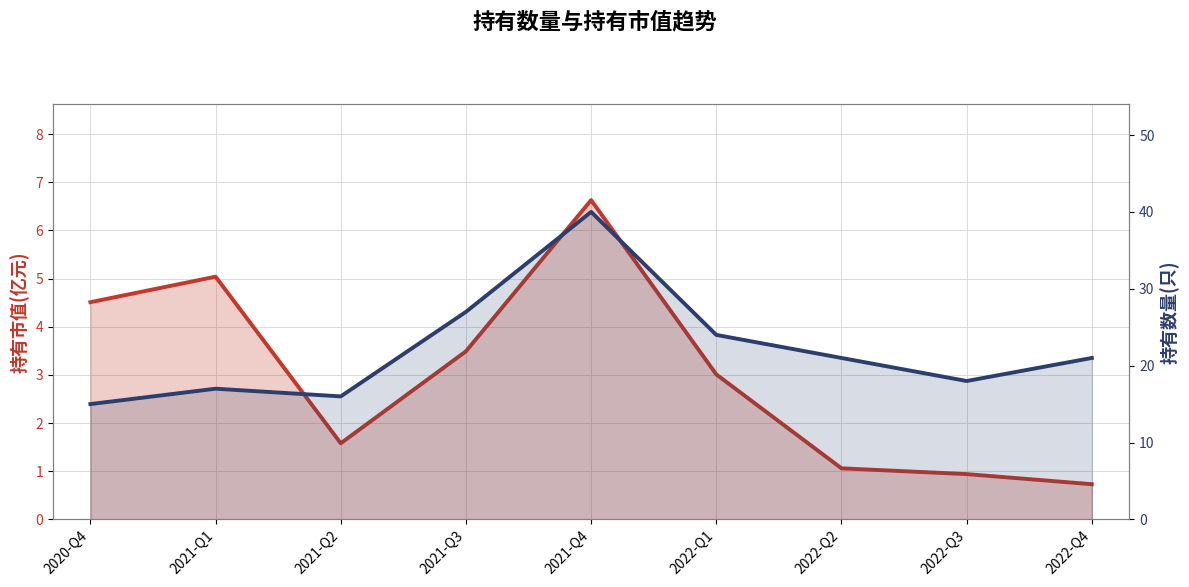

How many data points in 持有数量(只) are less than 21?

4